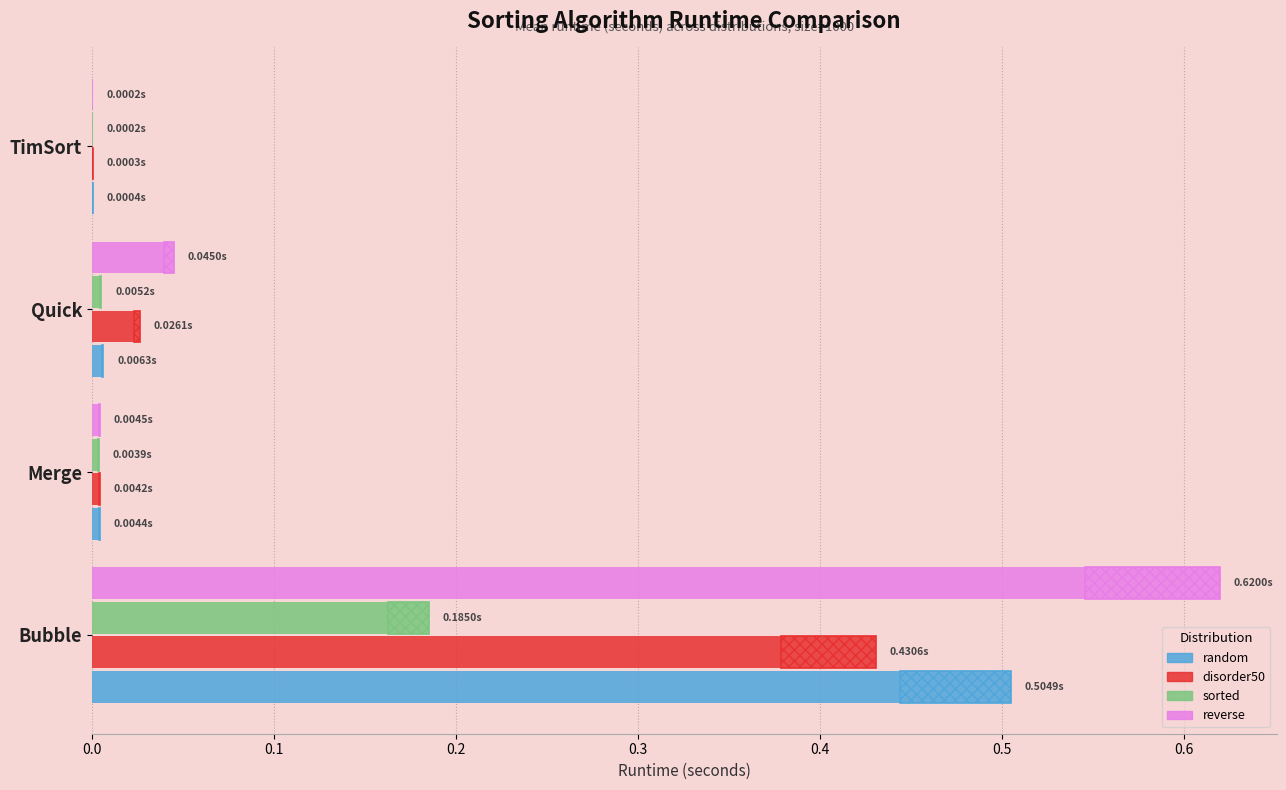

Reading left to right, list all the values displayed in this chart.

random: 0.5	0.0	0.0	0.0
disorder50: 0.4	0.0	0.0	0.0
sorted: 0.2	0.0	0.0	0.0
reverse: 0.6	0.0	0.0	0.0